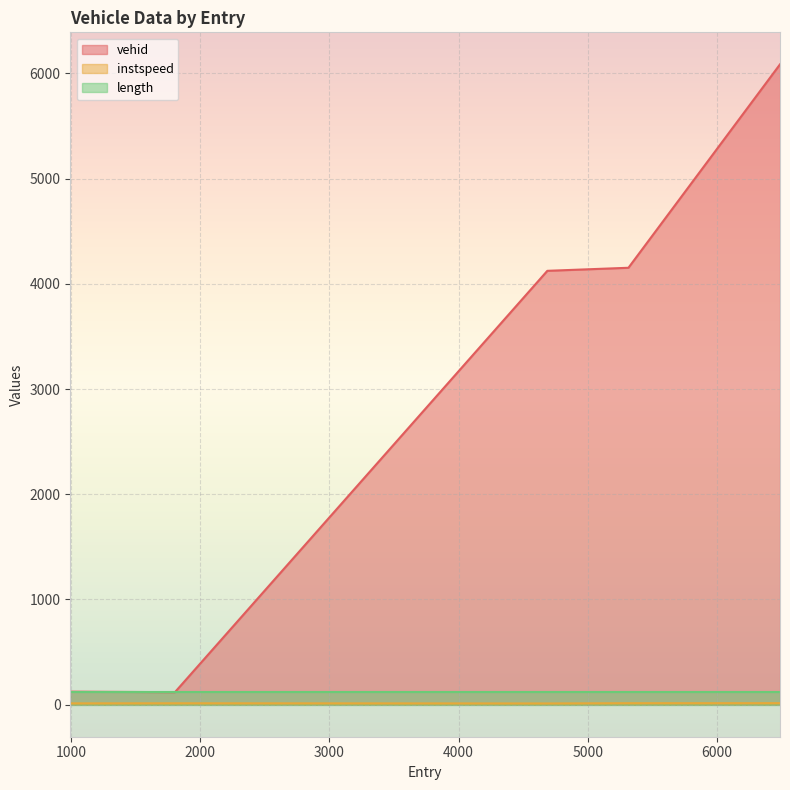

Read the instspeed value at 4687.155336057486.

11.9